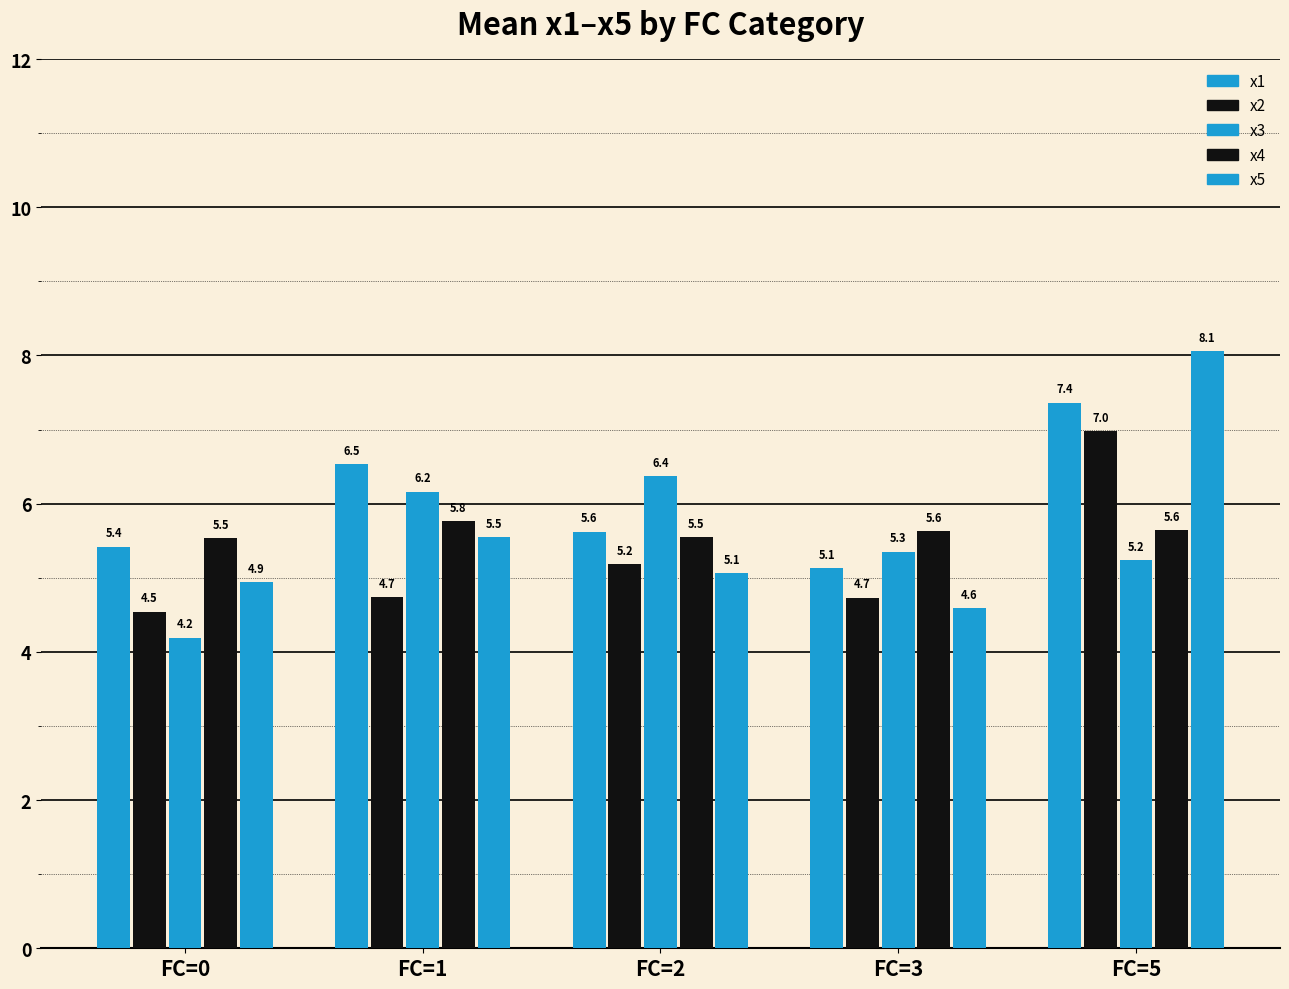

Reading left to right, list all the values displayed in this chart.

x1: 5.4	6.5	5.6	5.1	7.4
x2: 4.5	4.7	5.2	4.7	7.0
x3: 4.2	6.2	6.4	5.3	5.2
x4: 5.5	5.8	5.5	5.6	5.6
x5: 4.9	5.5	5.1	4.6	8.1